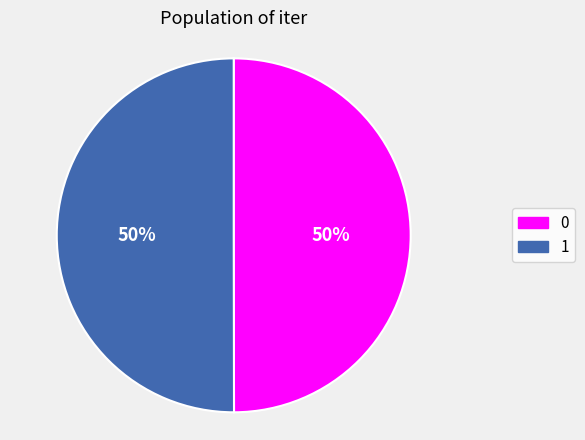

Is it true that 0 is 50% of the pie?

True